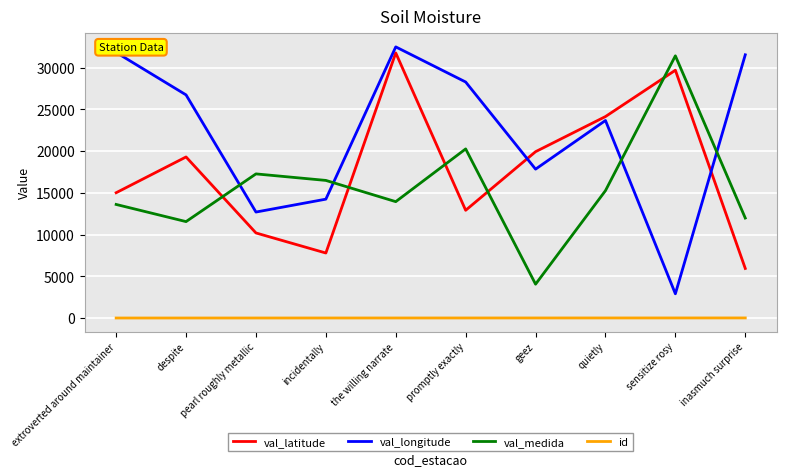

How many lines are shown in the chart?

4